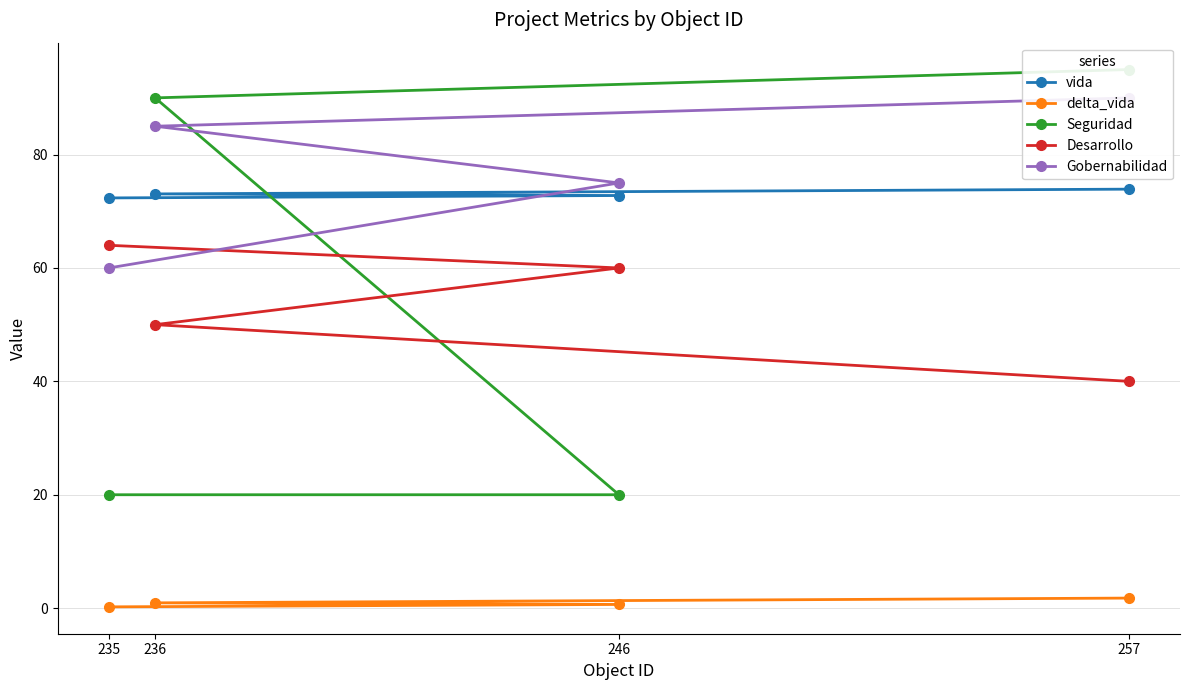

Which series has the largest total across all categories?

Gobernabilidad